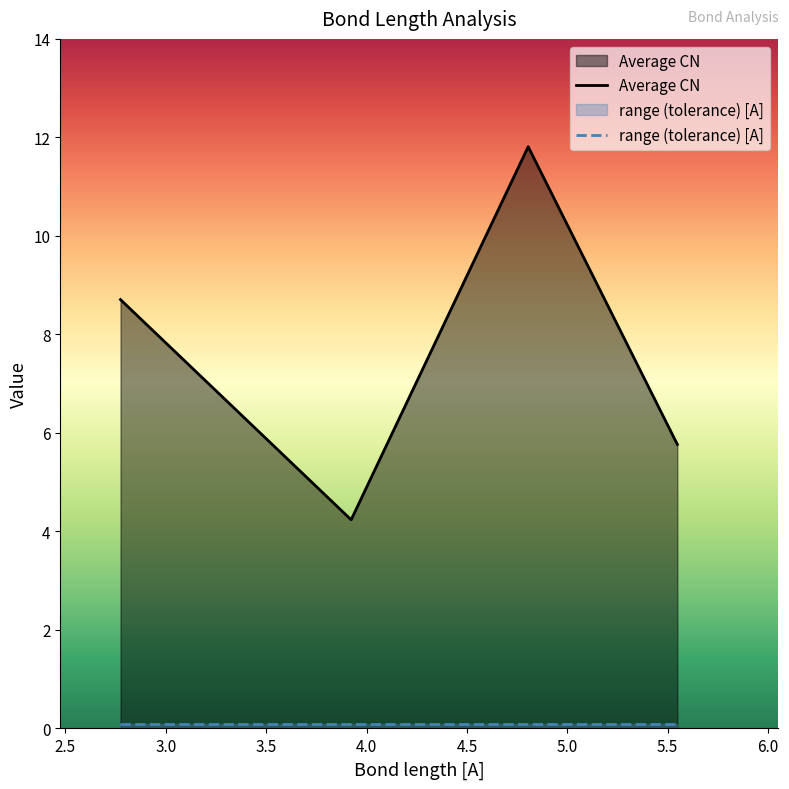

What is the difference between the second highest and minimum values?

4.5